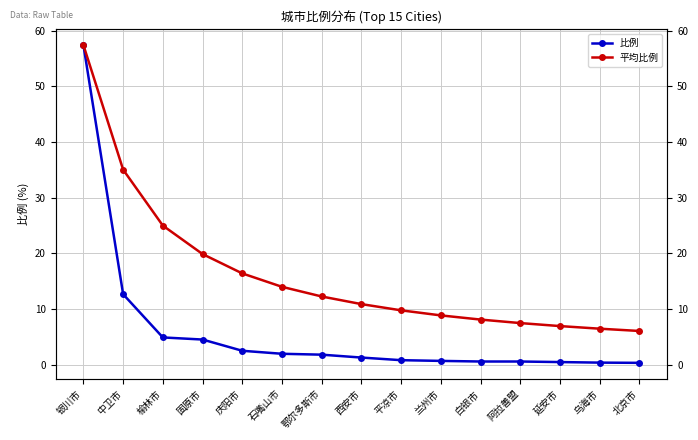

At which category is the sum across all series the highest?

银川市